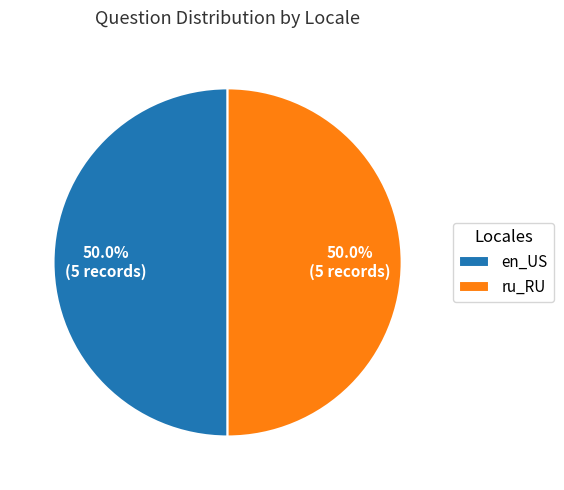

How many segments does this pie chart have?

2